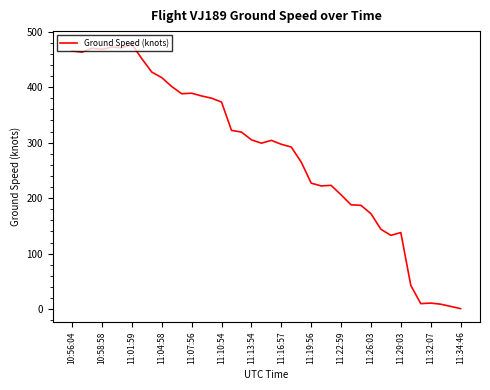

What is the difference between the maximum and minimum values?

476